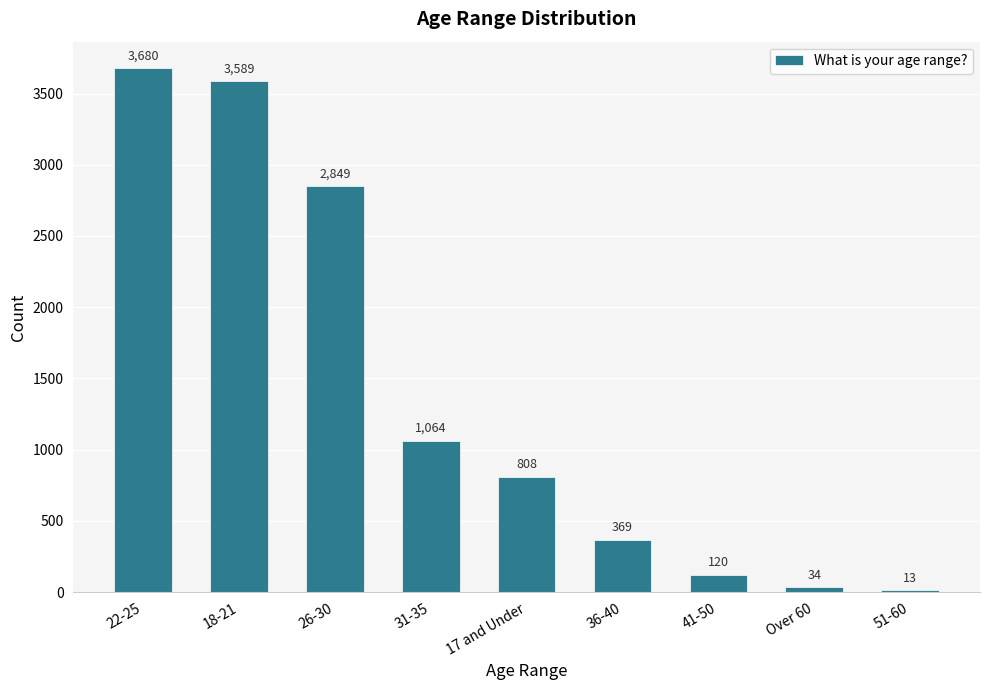

The chart shows a value of 2137 at 18-21. True or false?

False